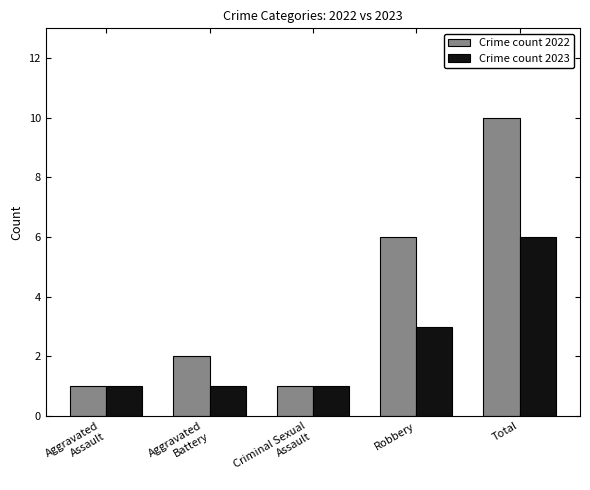

What position from the right is Criminal Sexual
Assault?

3